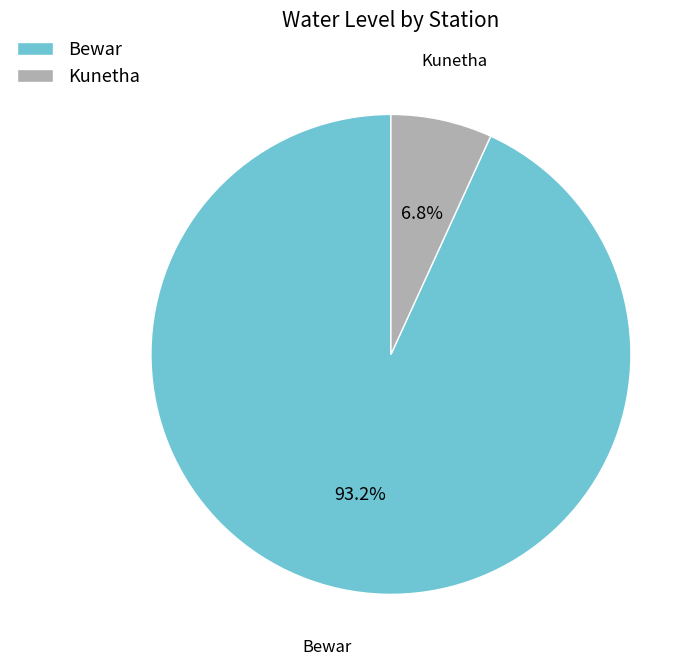

Is there any slice that represents more than half of the pie?

Yes